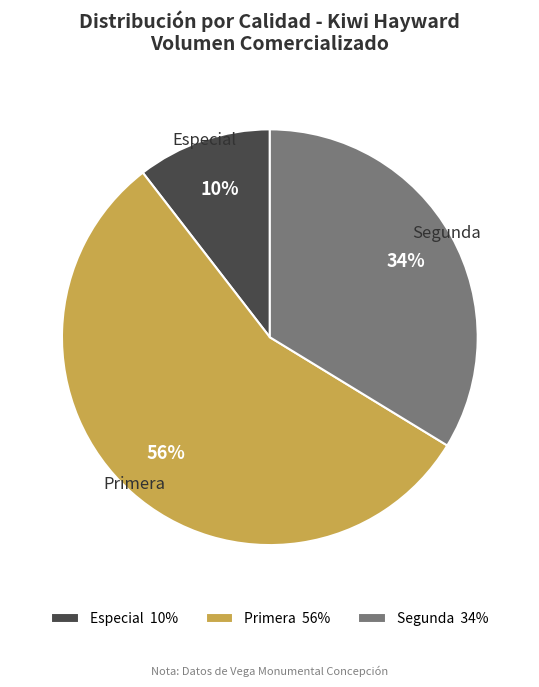

To the nearest percent, what percentage of the pie is Segunda?

34%